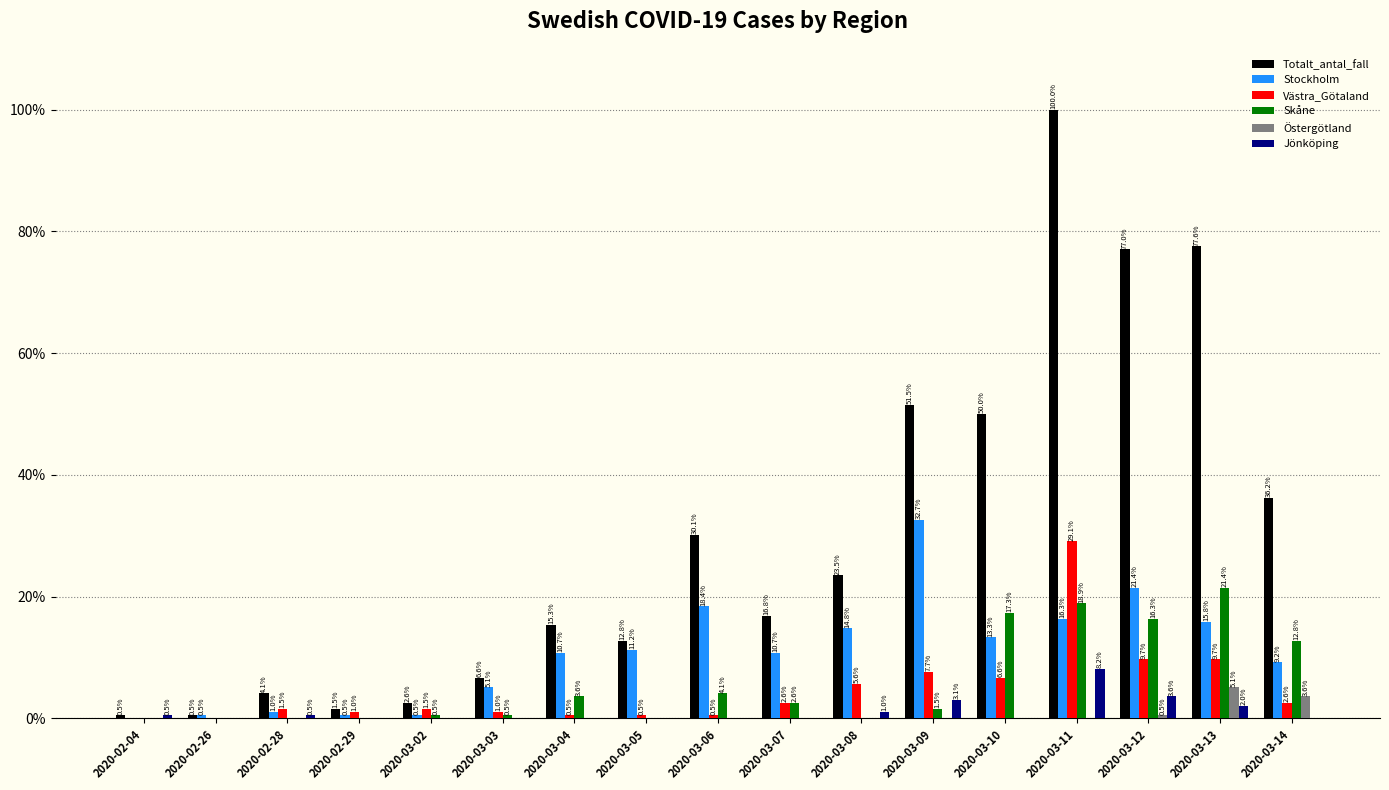

The Skåne series shows 11.6 at 2020-02-28. True or false?

False